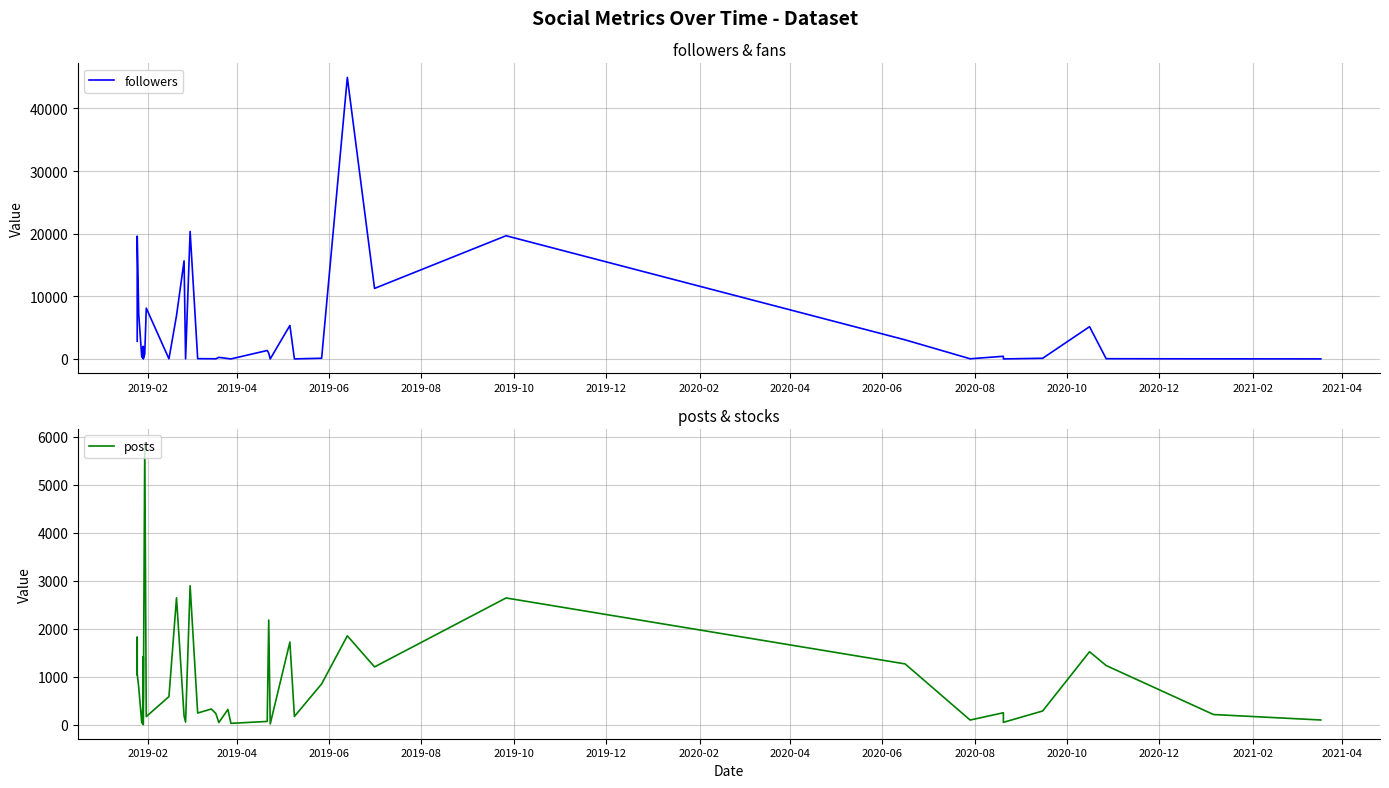

What is the label of the 4th point from the left?

2019-08